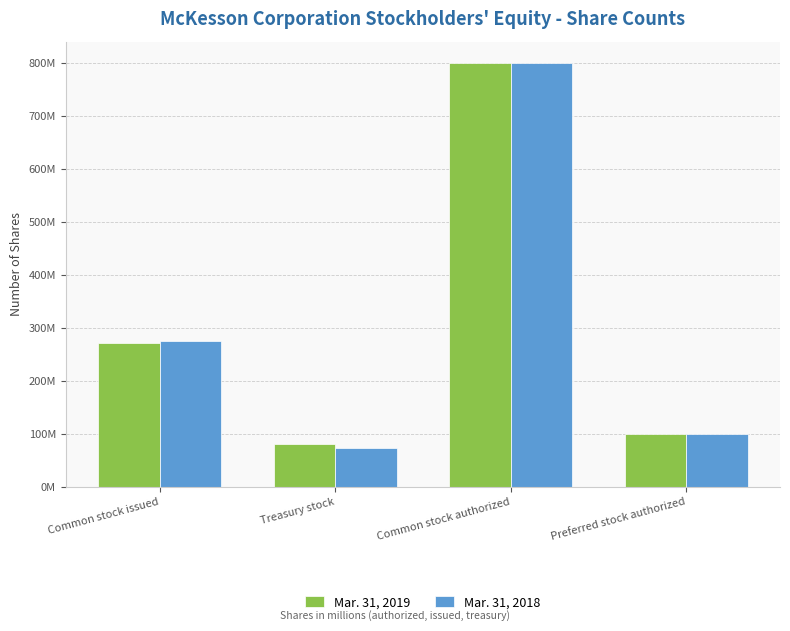

Is it true that Mar. 31, 2018 equals 275000000 at Common stock issued?

True